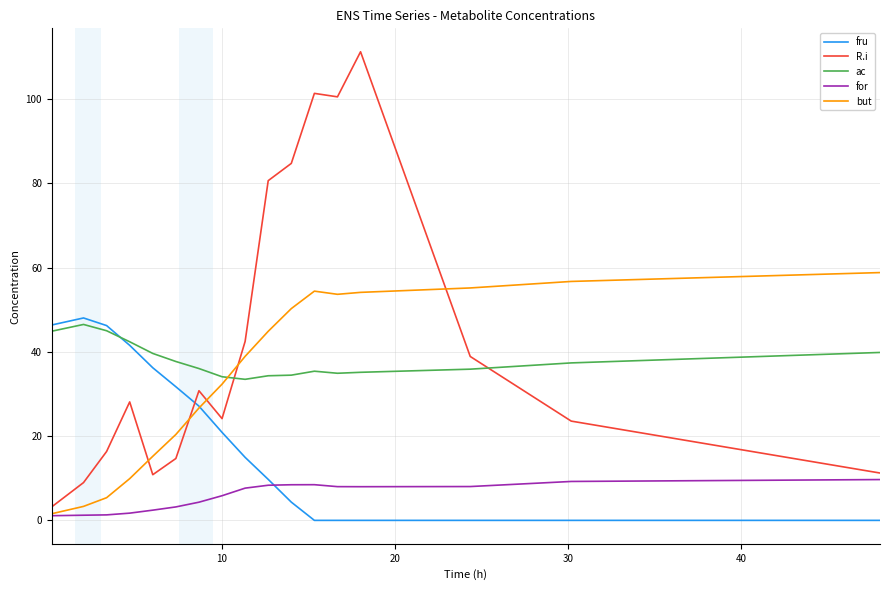

Which series ends up on top after the final intersection of R.i and but?

but